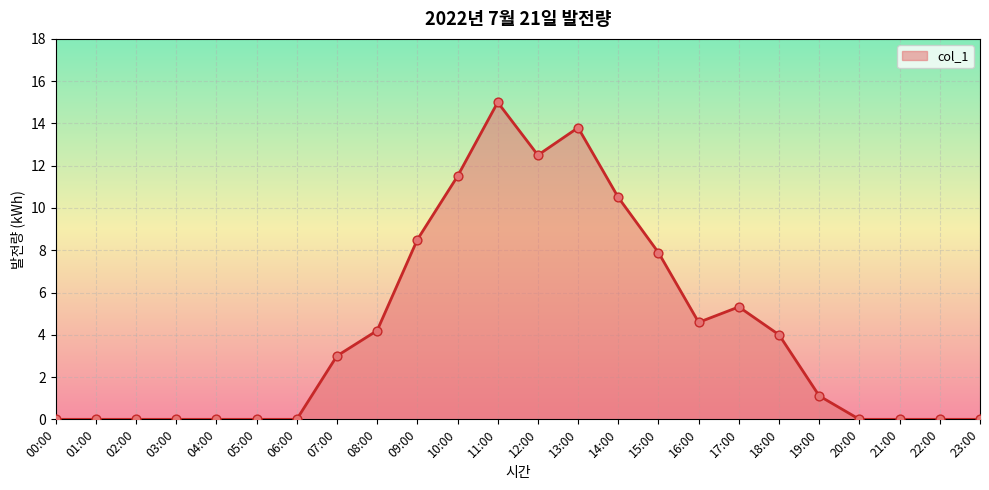

Which has a higher value, 05:00 or 19:00?

19:00